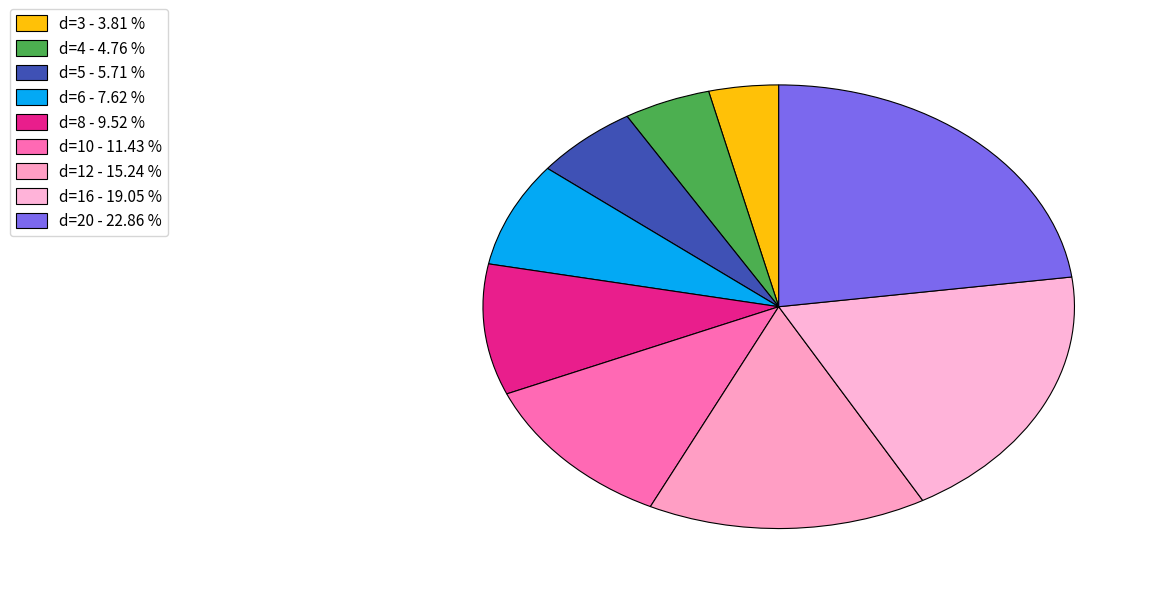

How many segments does this pie chart have?

9